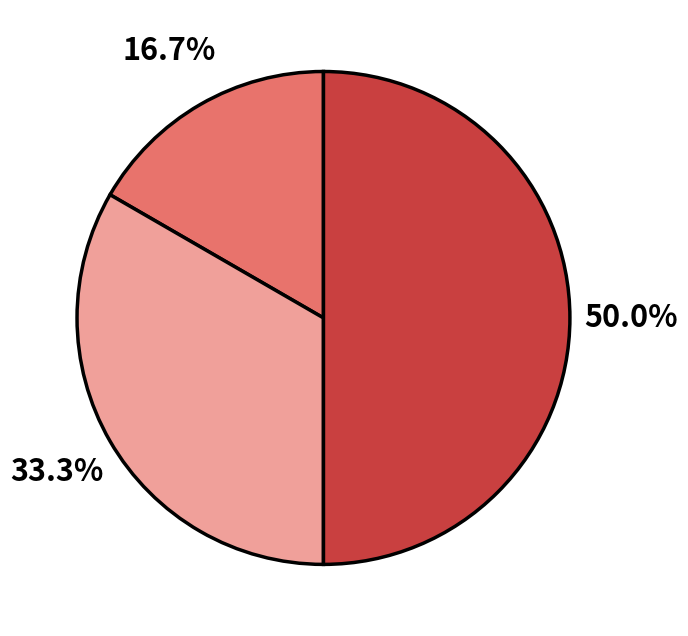

To the nearest percent, what is the difference between the largest and smallest slice percentages?

33%